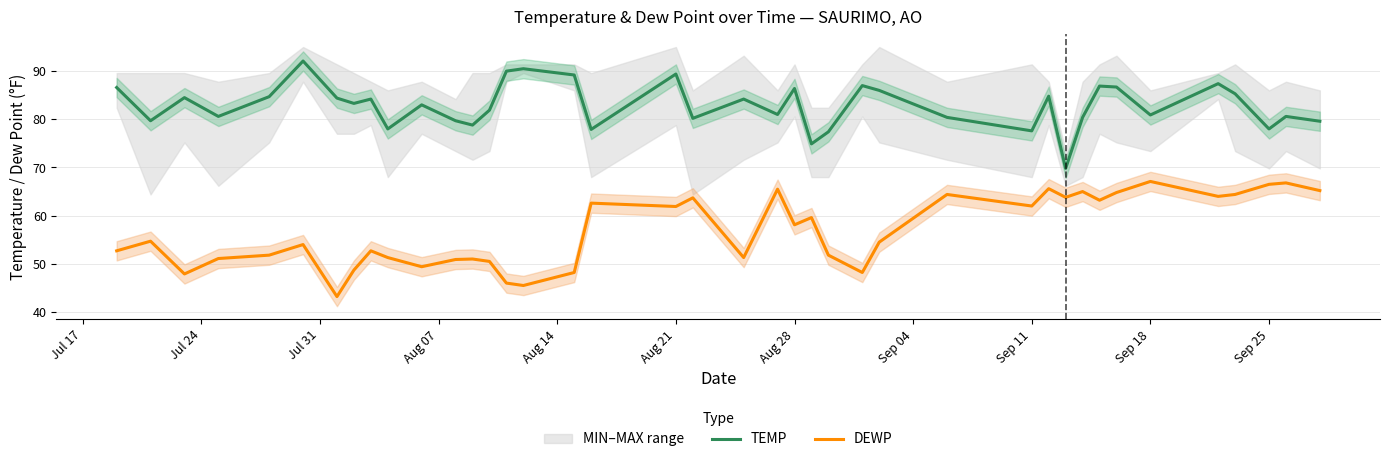

Which series has the largest total across all categories?

TEMP